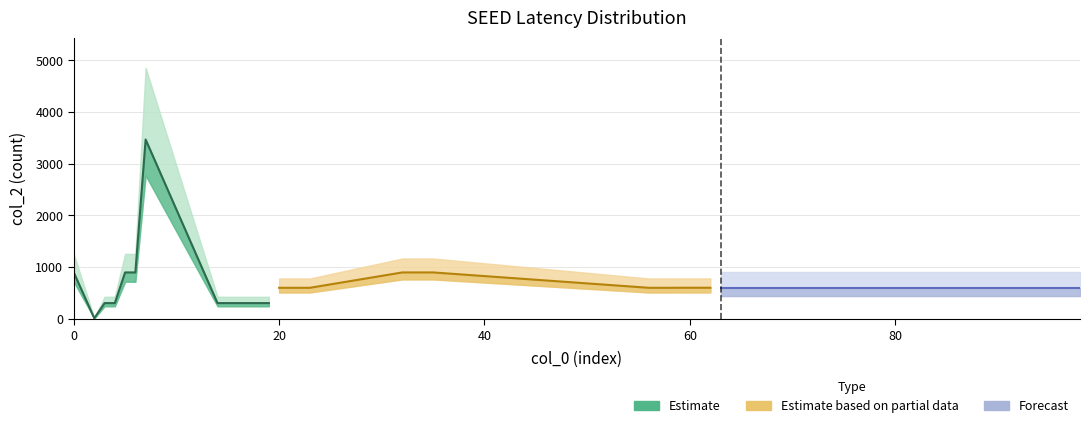

How many data points are less than 602?

16